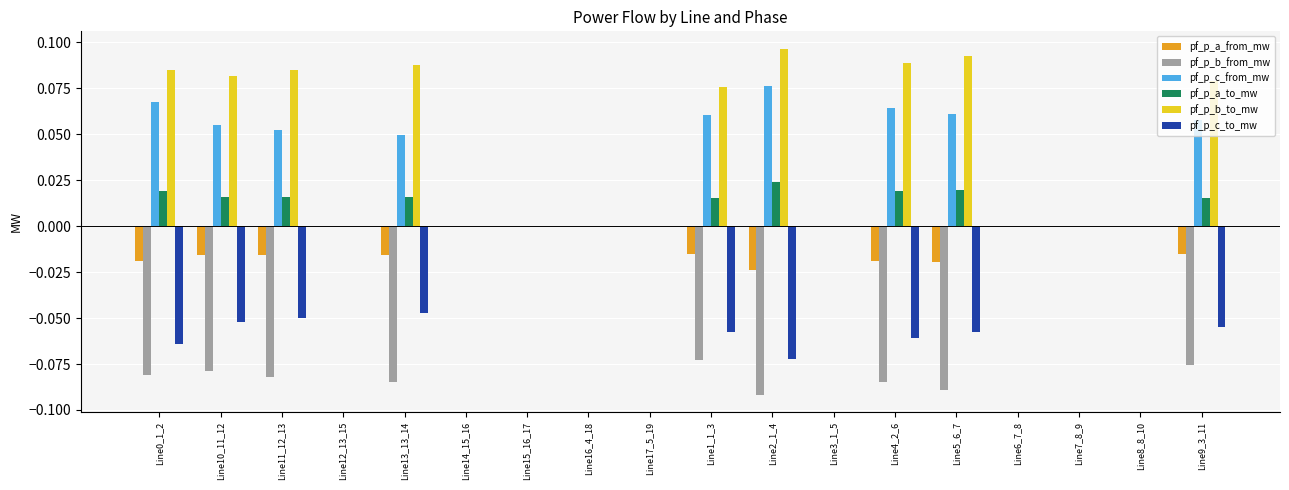

Is it true that pf_p_a_from_mw equals 0.0 at Line17_5_19?

True